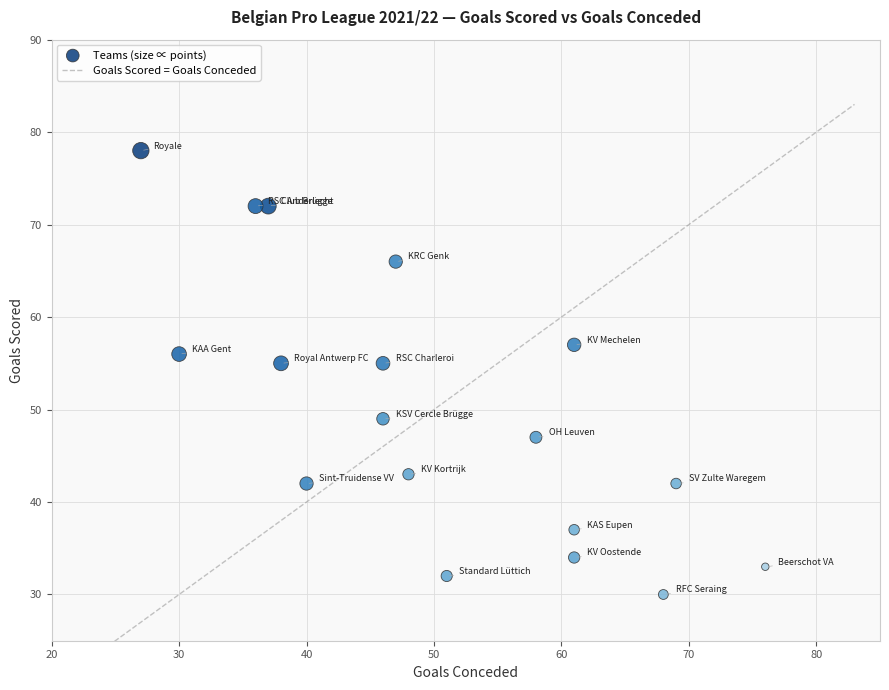

What is the range of X values (max minus min)?

49